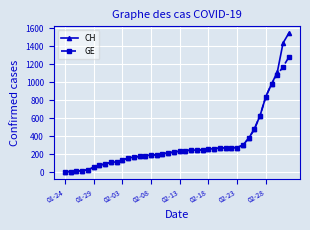

How many data points in GE are less than 234?

20